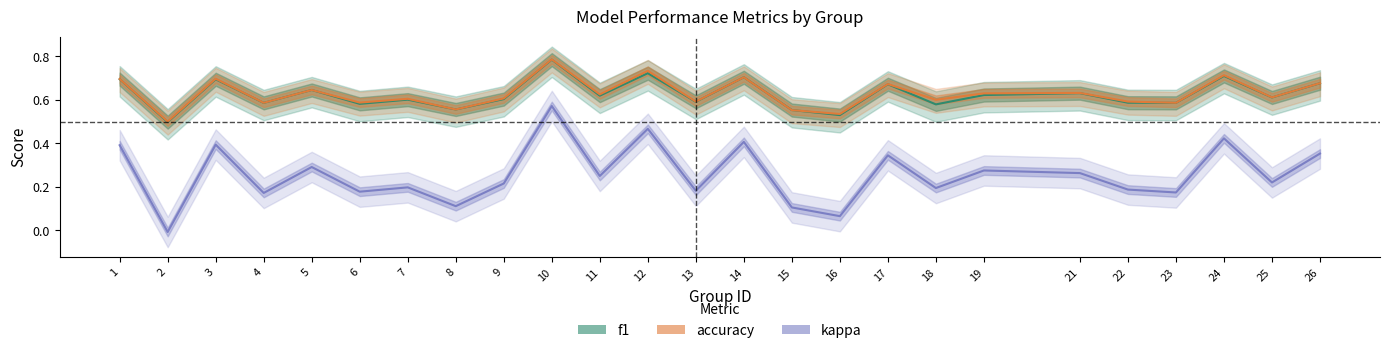

Which series has the widest spread of values?

kappa